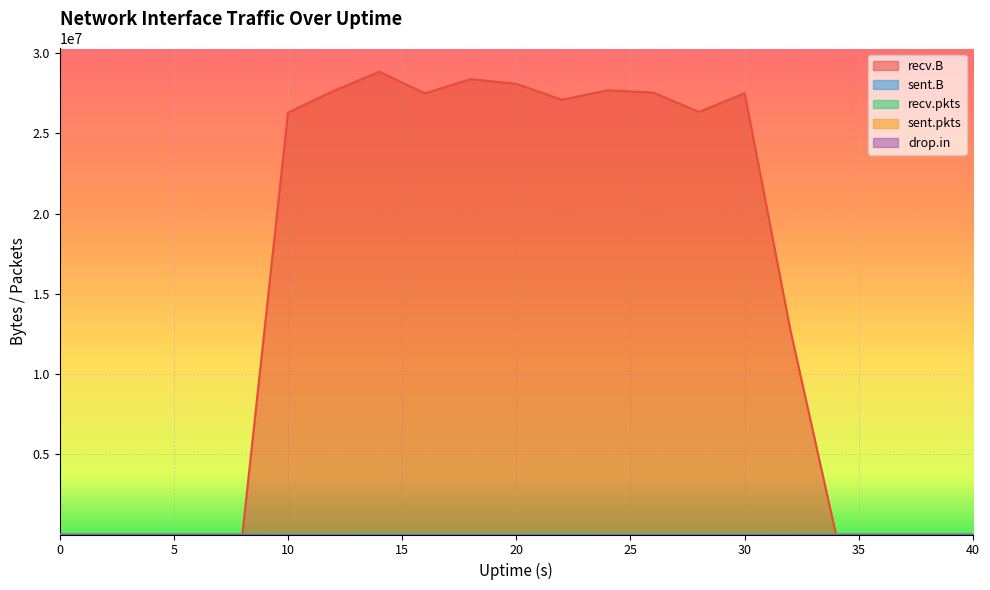

True or false: sent.pkts and drop.in intersect in this chart.

False